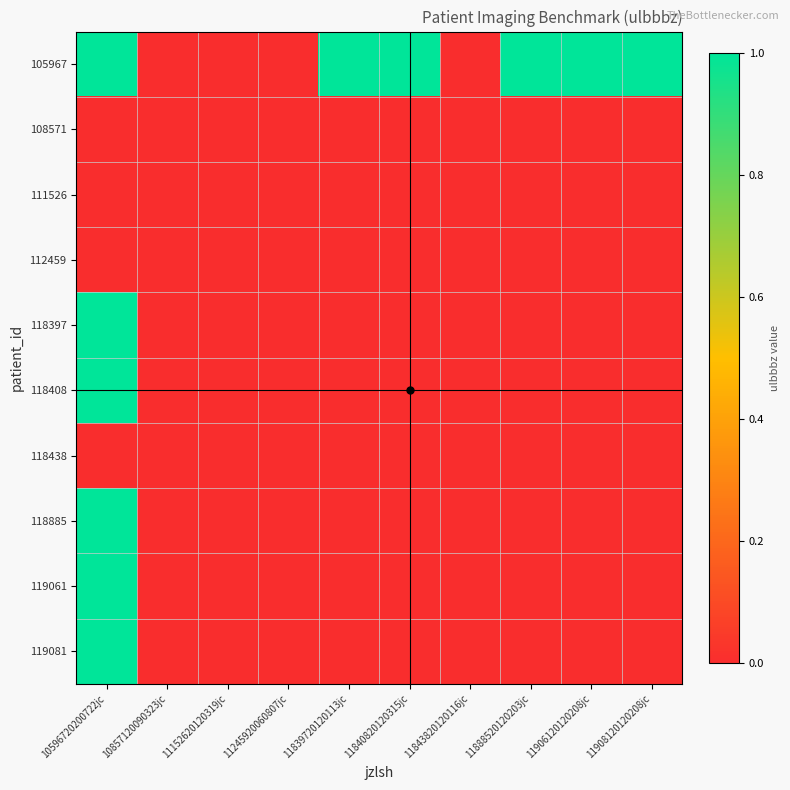

Count the number of categories in the chart.

10